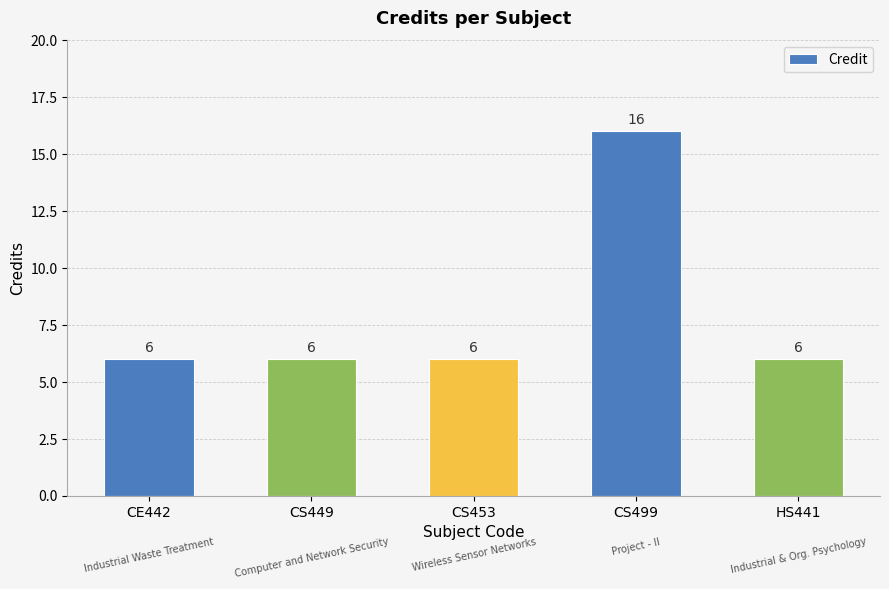

True or false: the data shows 8 at CE442.

False